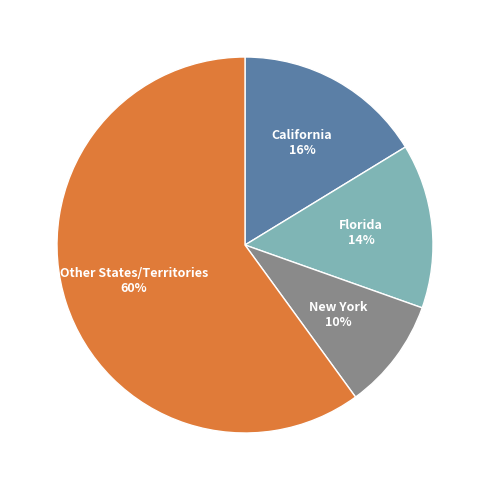

Is there any slice that represents more than half of the pie?

Yes